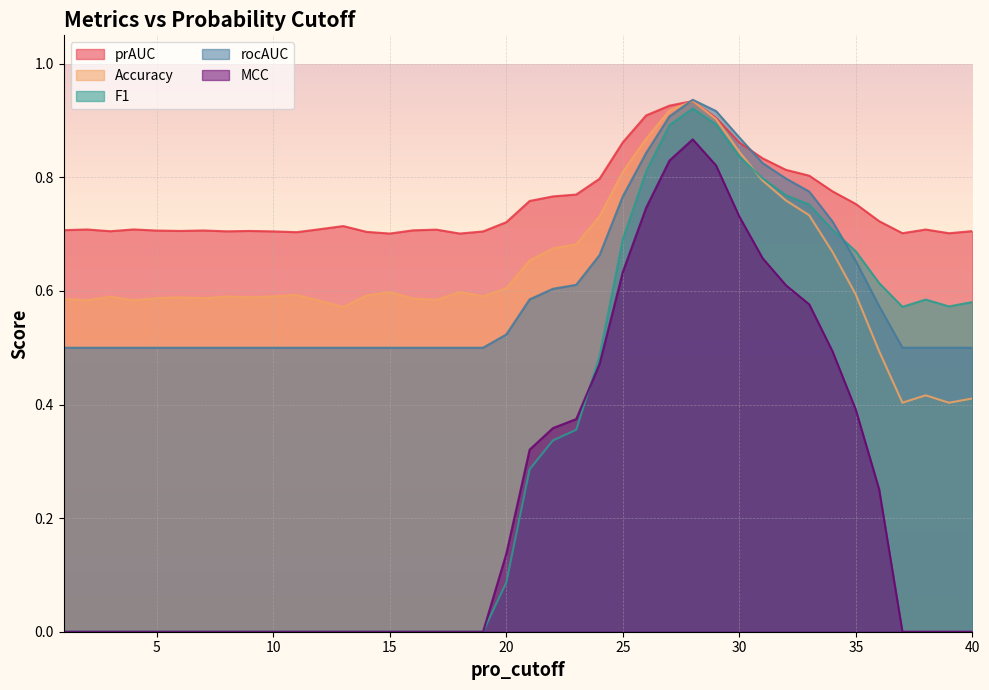

What is the difference between the maximum and second lowest values in the prAUC series?

0.2